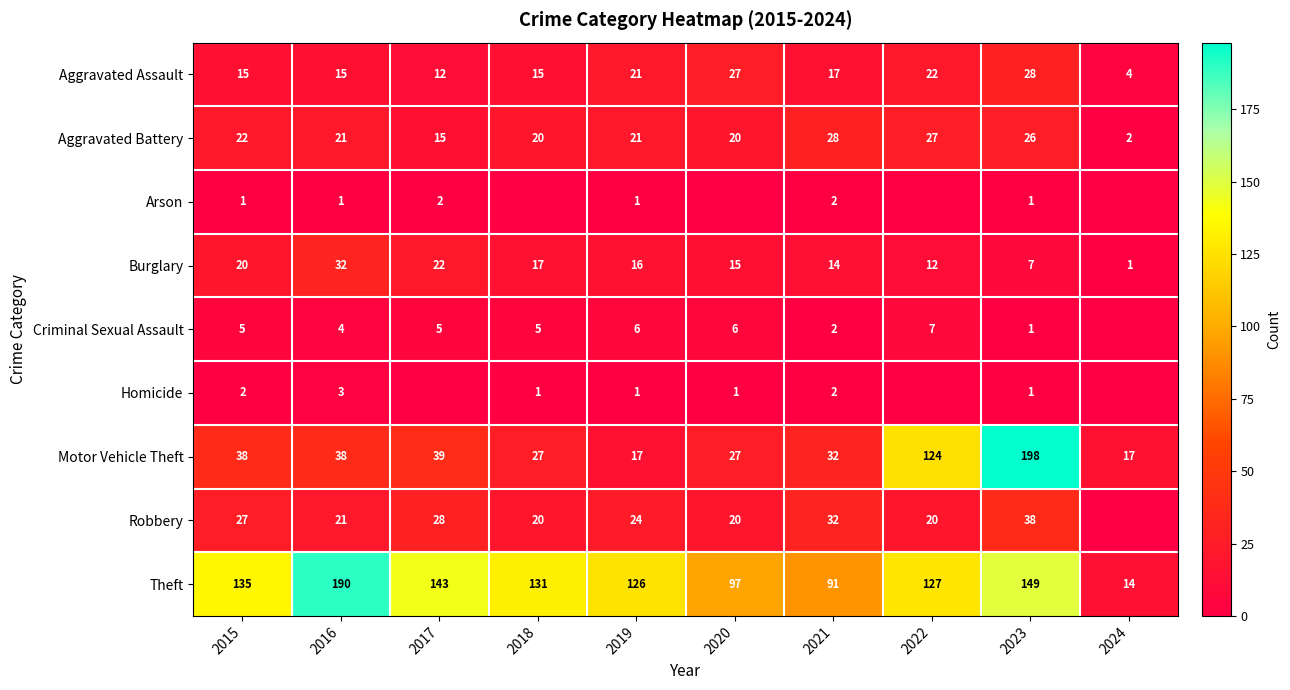

What is the spread (max minus min) of values at 2019?

125